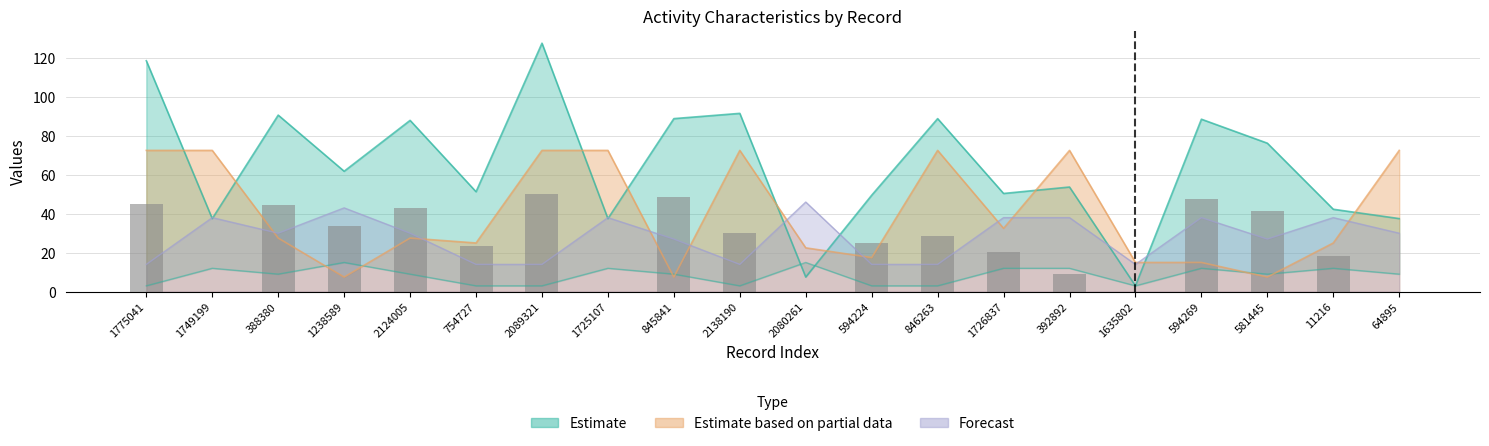

The testcase_no series shows 0.0 at 1749199. True or false?

True